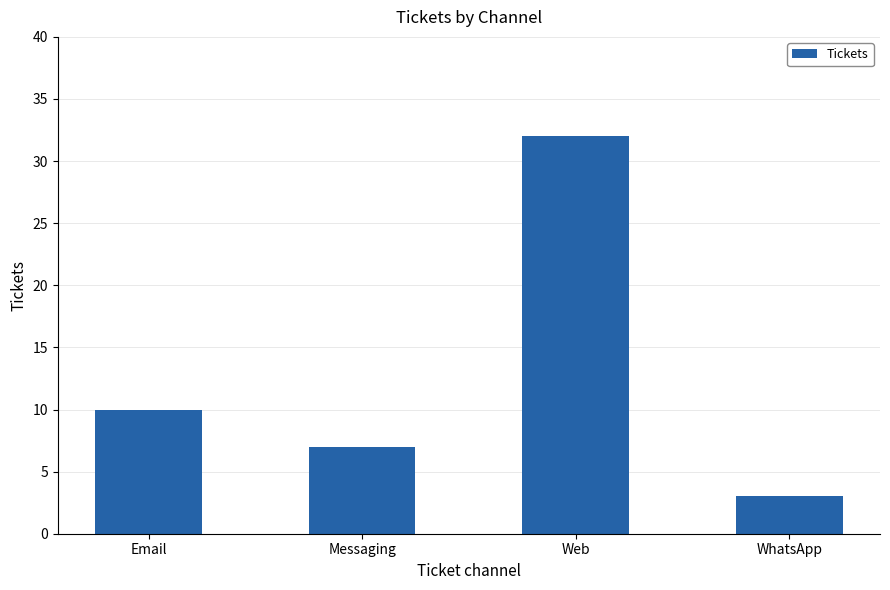

What is the ratio of the value at Email to the value at Web?

0.3